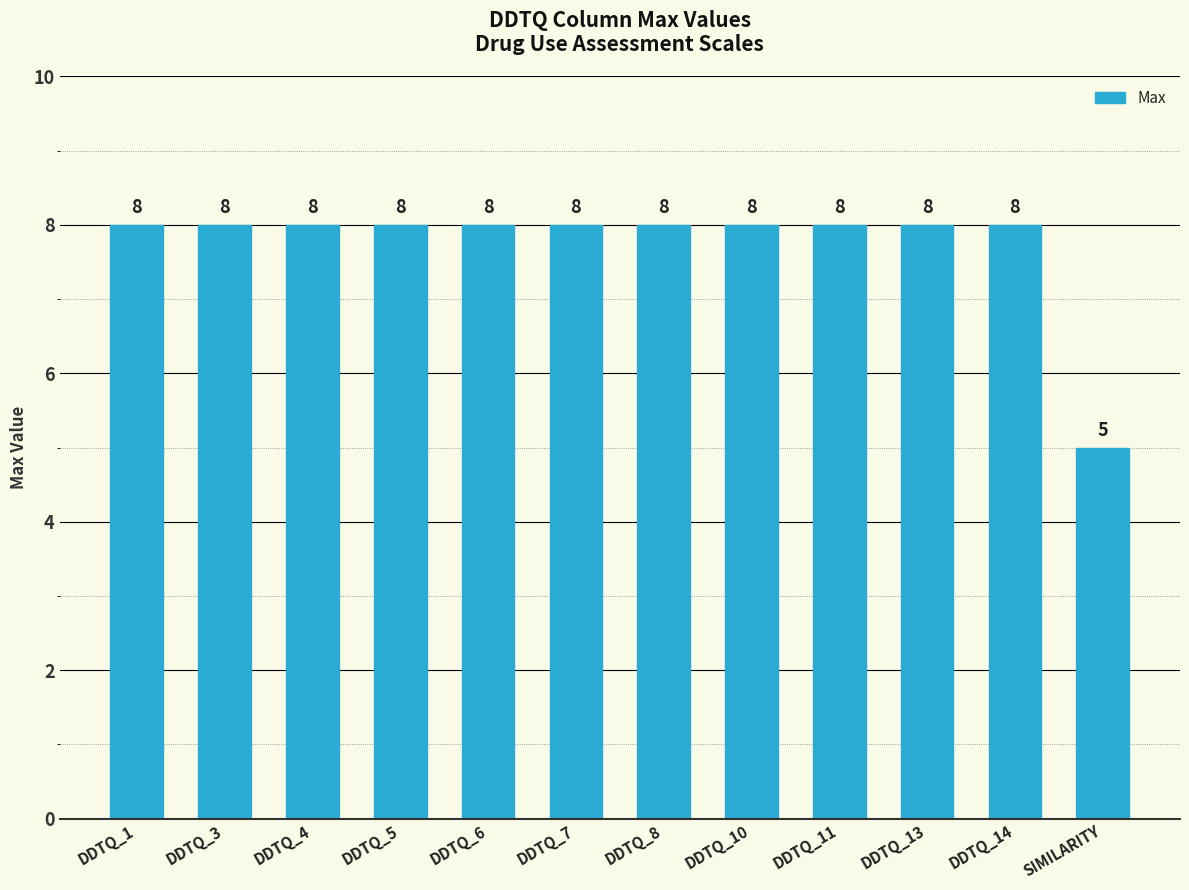

At which category does the chart reach its minimum across all series?

SIMILARITY